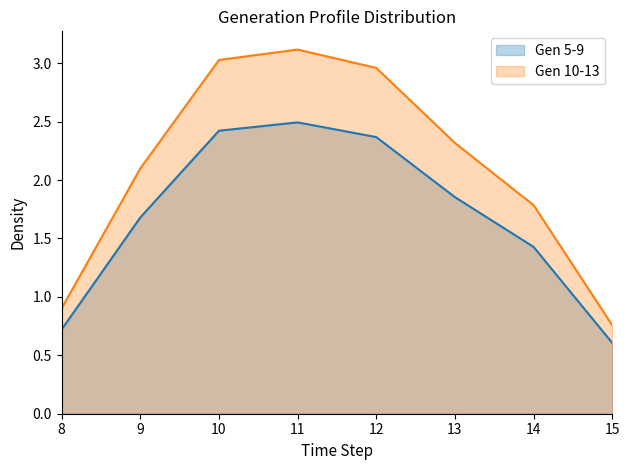

What is the minimum value for Gen 5-9?

0.6